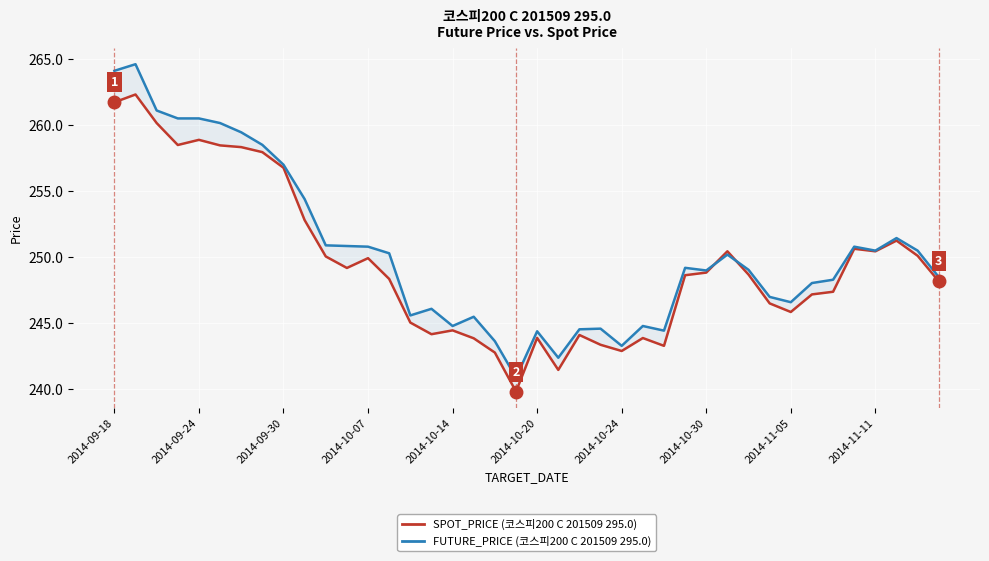

After their last crossing, which series has the higher values: SPOT_PRICE (코스피200 C 201509 295.0) or FUTURE_PRICE (코스피200 C 201509 295.0)?

FUTURE_PRICE (코스피200 C 201509 295.0)